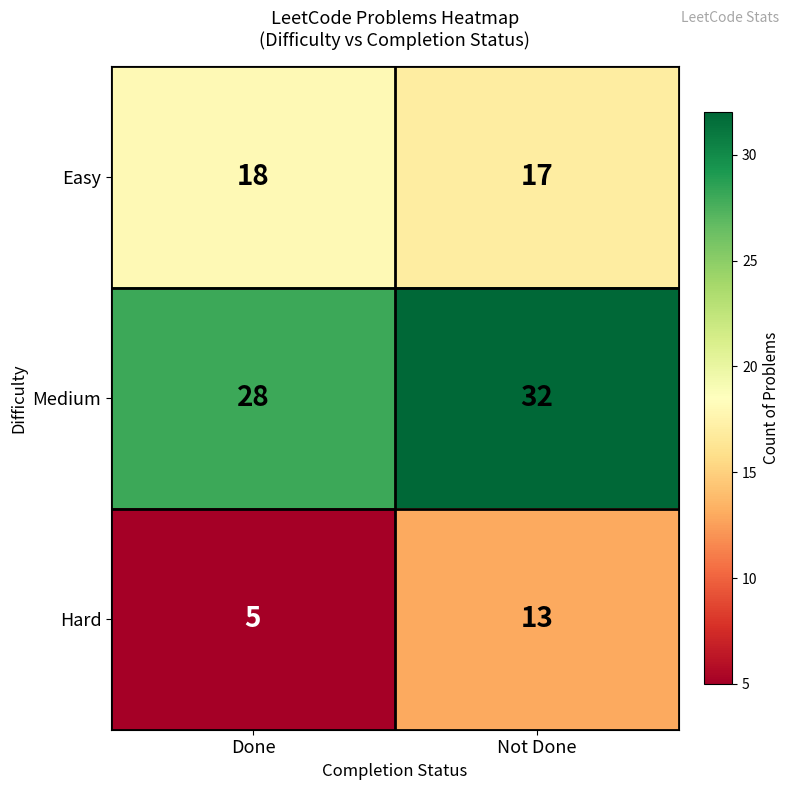

Read the Hard value at Done.

5